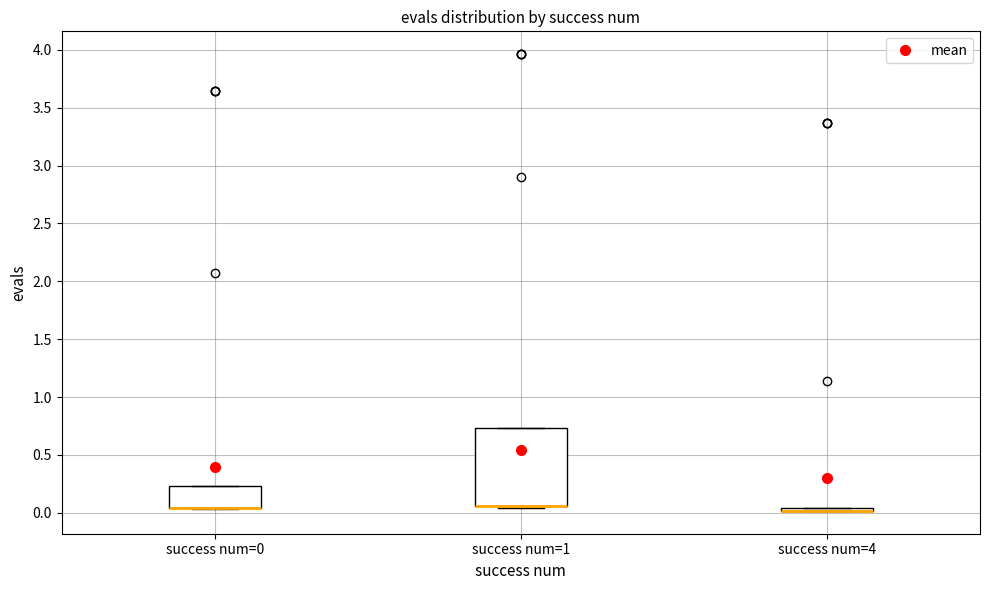

Which box is the tallest, from its lower edge to its upper edge?

success num=1